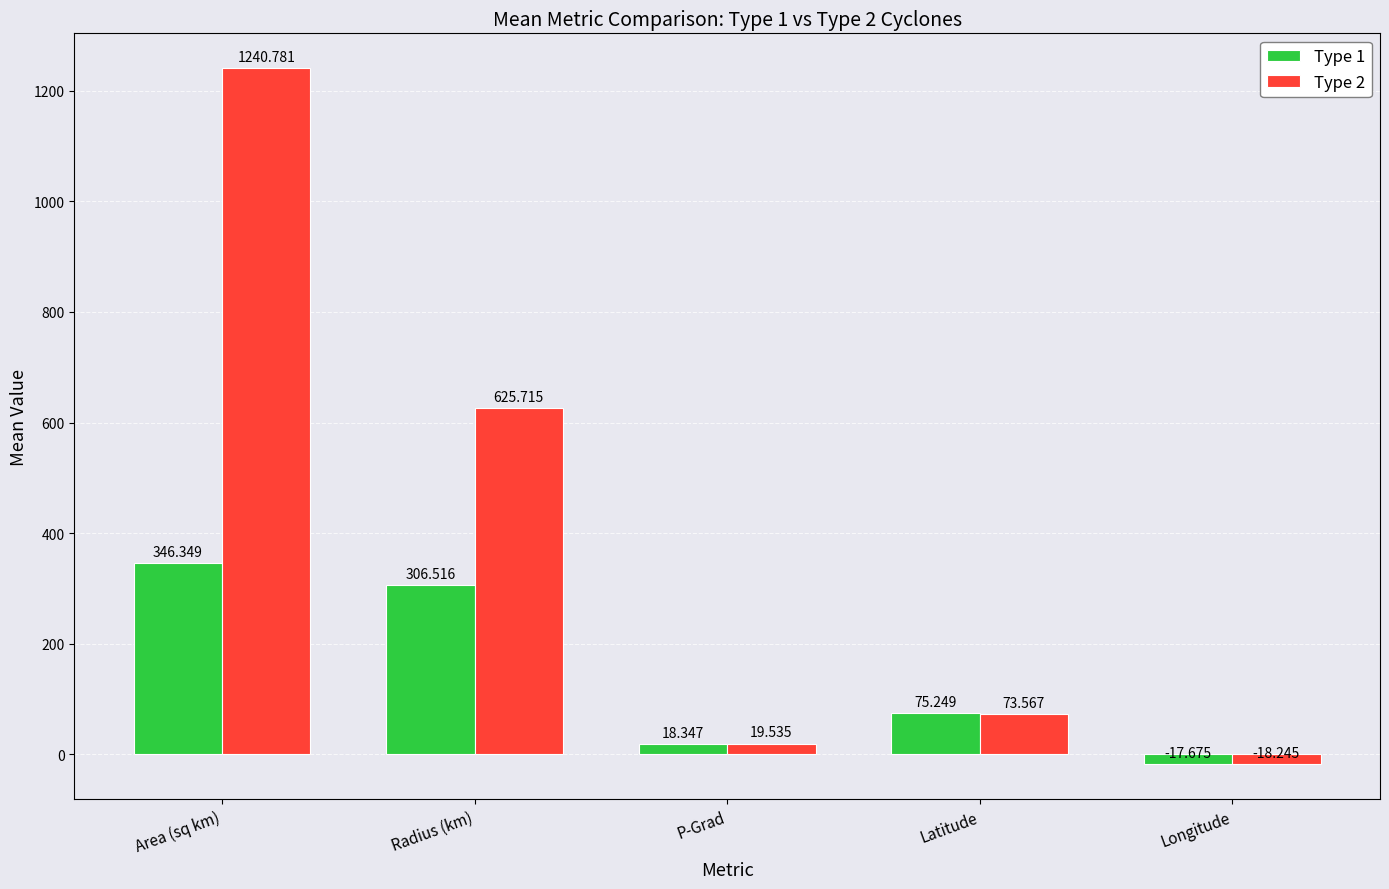

How many bars are there in total?

10